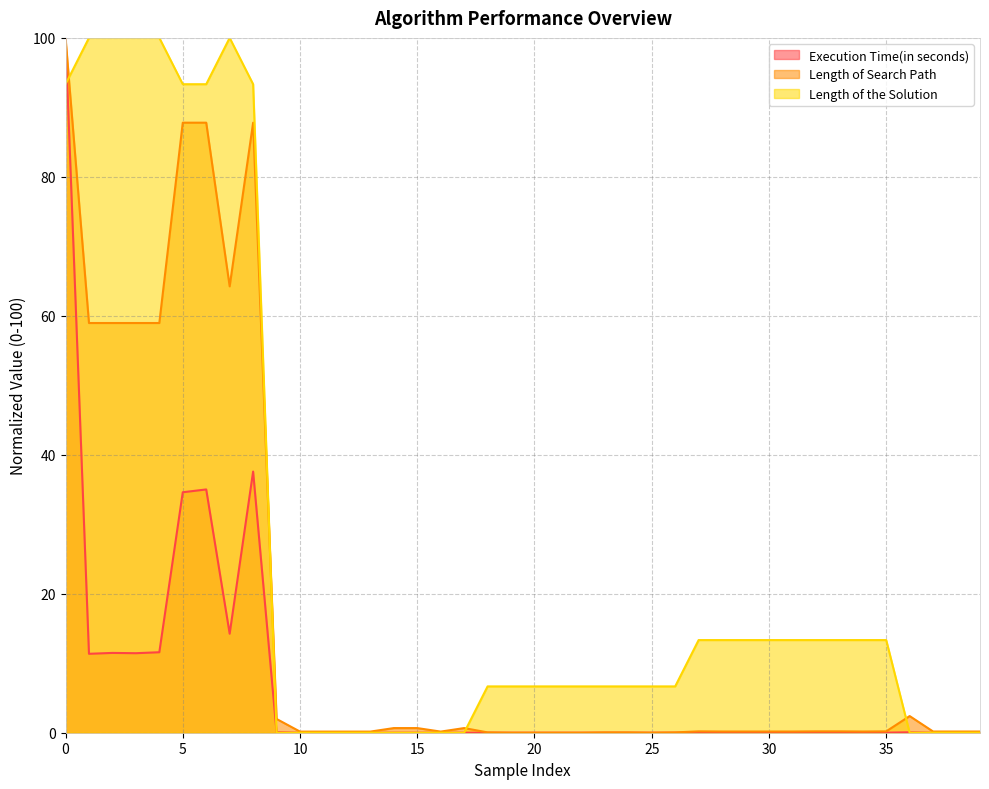

Which series changed the most between 0 and 8?

Execution Time(in seconds)